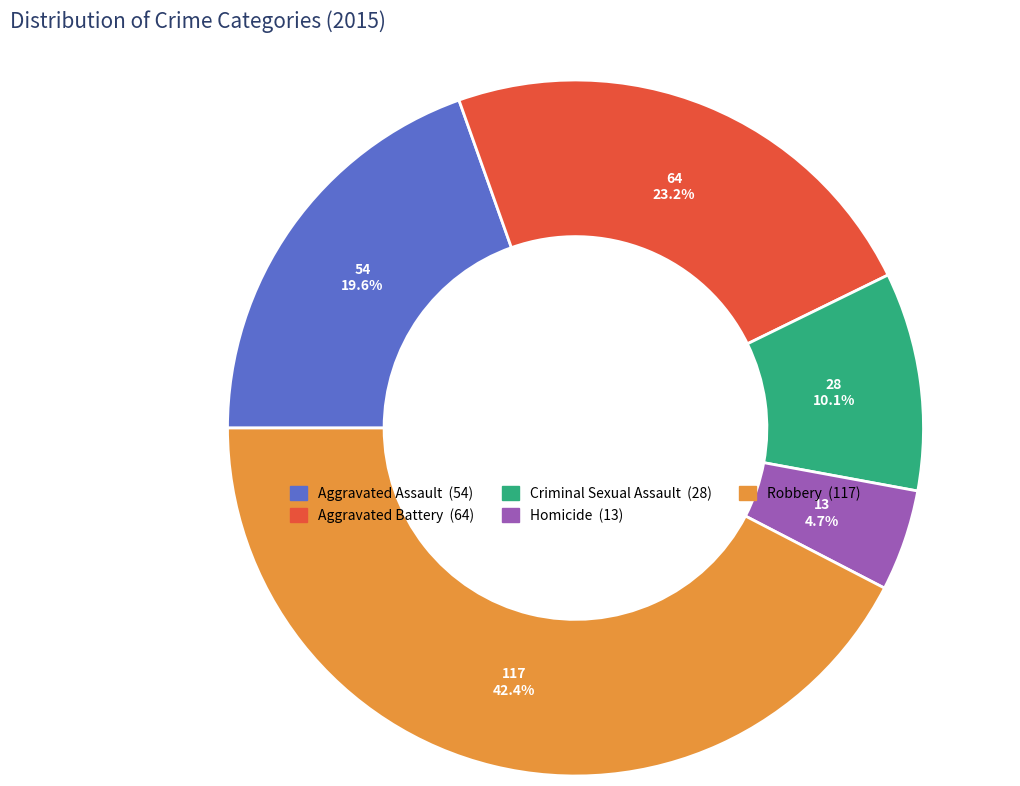

The Robbery slice represents 48% of the pie. True or false?

False